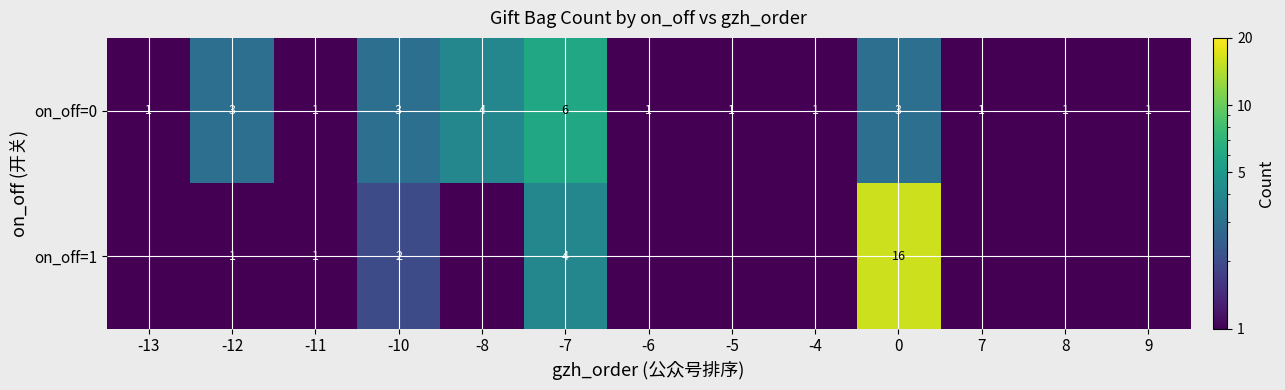

How many on_off=0 values are between 1 and 3?

11